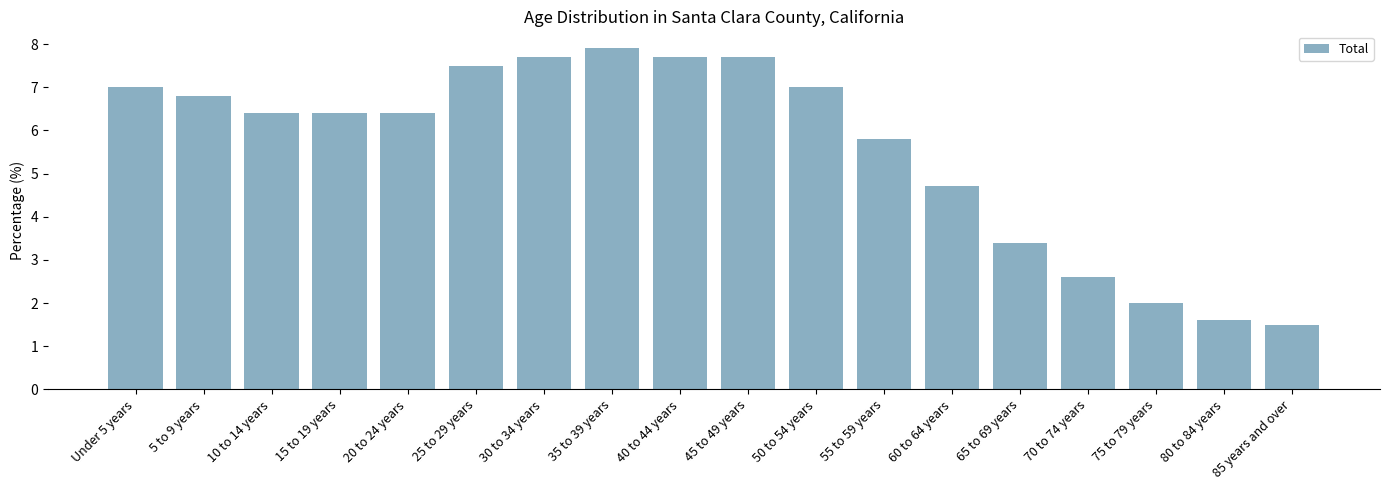

The chart shows a value of 3.8 at 25 to 29 years. True or false?

False